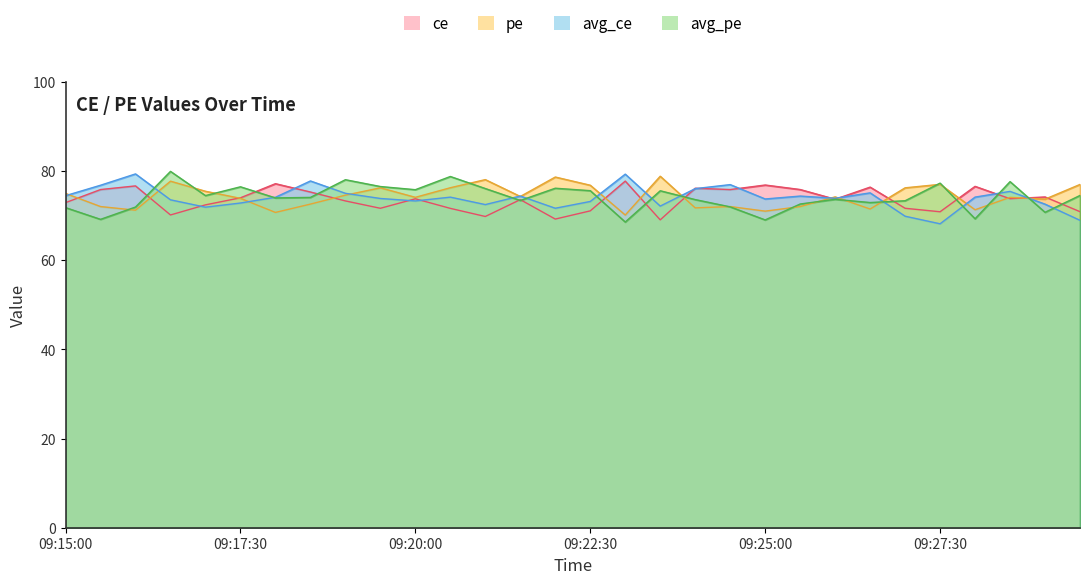

What value does the avg_pe series have at 09:15:00?

71.8